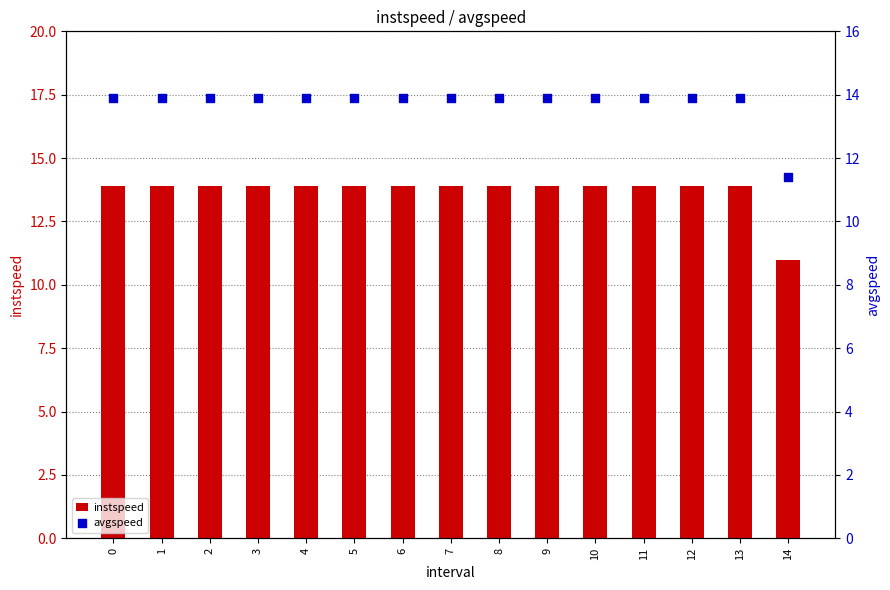

Which series has the widest spread of Y values?

instspeed